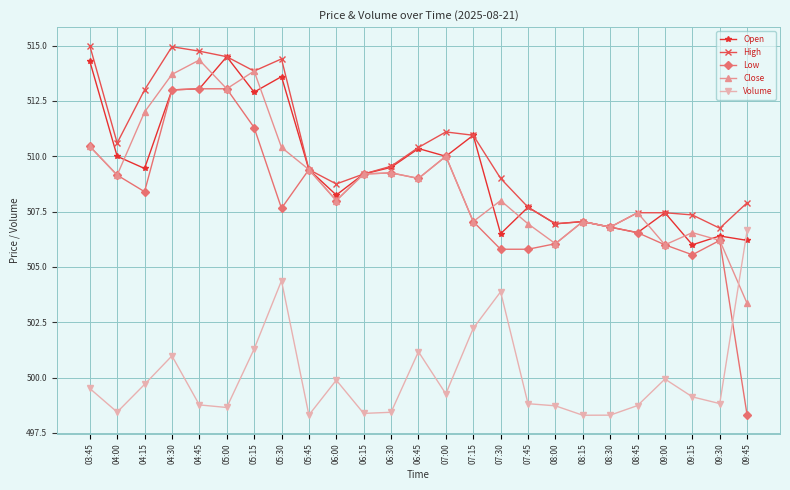

What is the maximum value for Close?

514.3